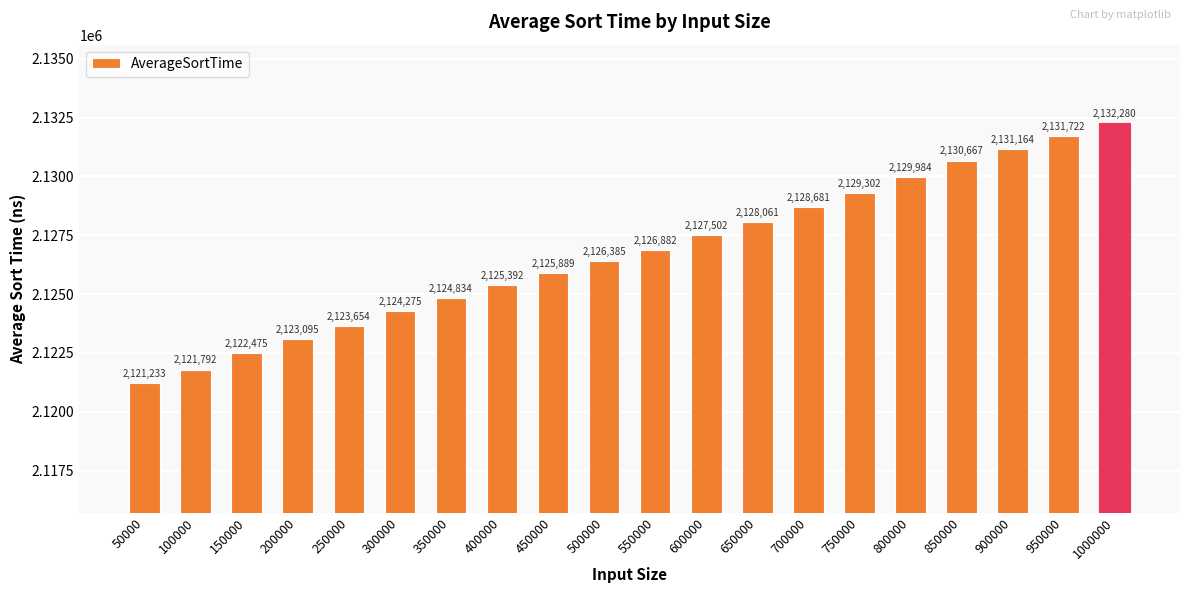

How many bars are there in total?

20